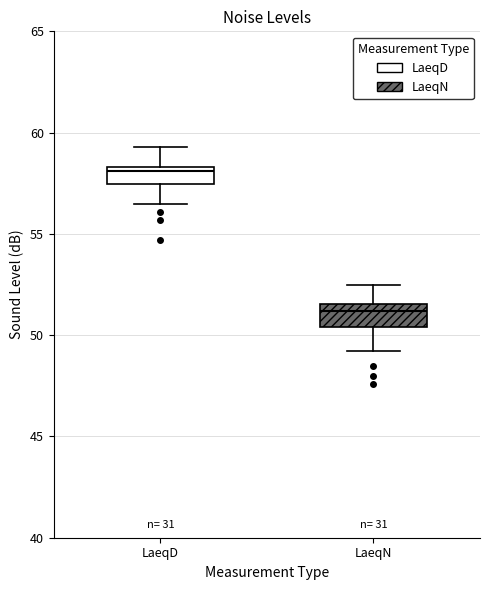

Where is the lower edge of the box for LaeqD on the y-axis? The values are not printed on the chart, so give them approximately, as read against the axis.

57.5